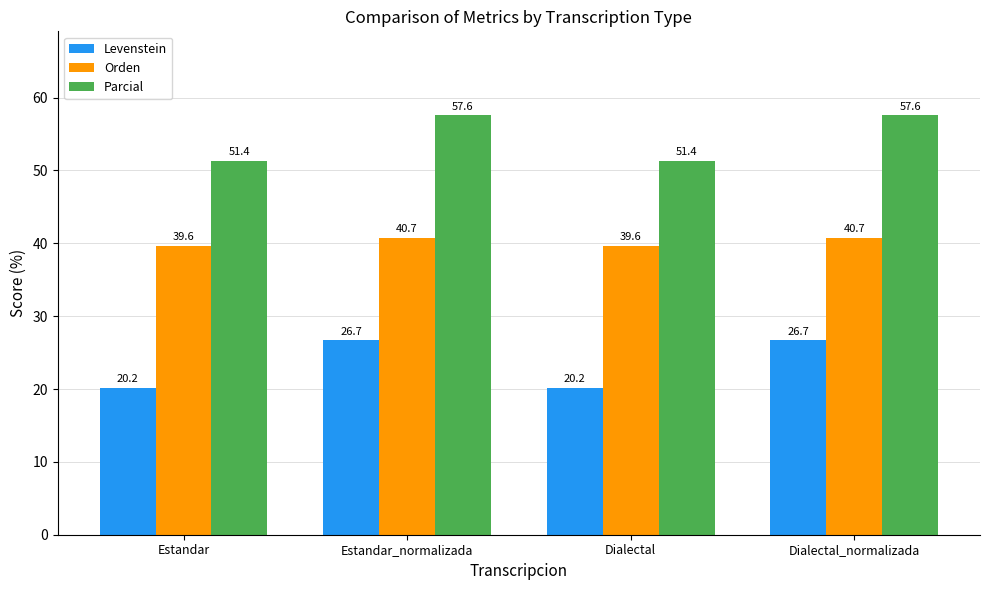

What is the sum of all Parcial values?

217.9